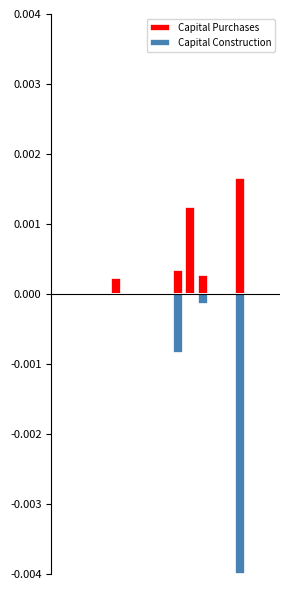

At 1, list the series in order from largest to smallest.

Capital Purchases, Capital Construction